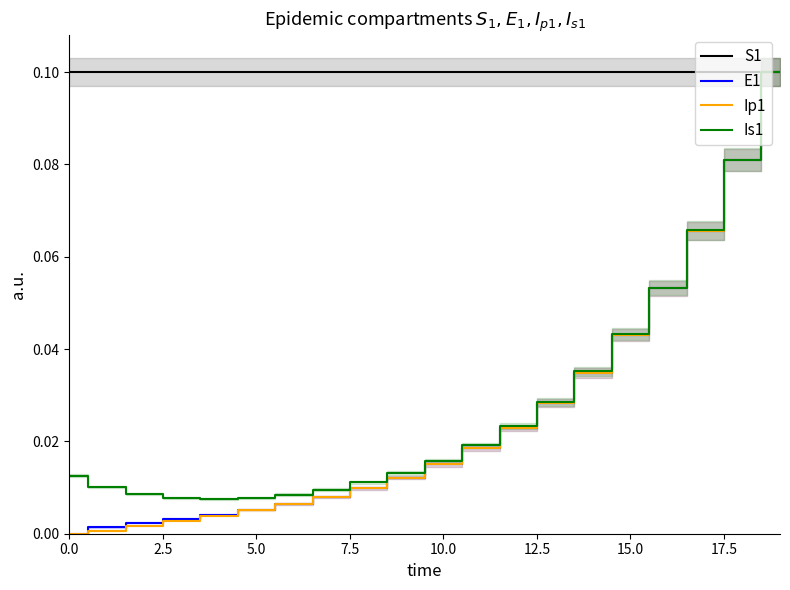

What is the sum of all S1 values?

2.0